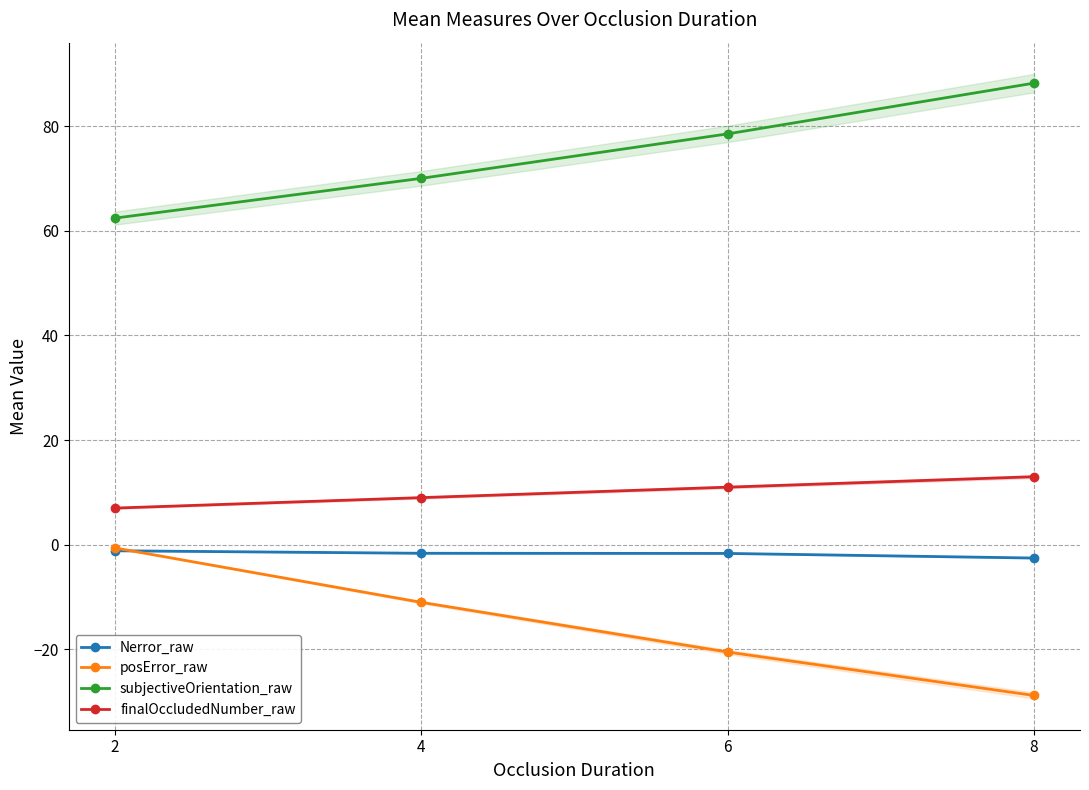

True or false: Nerror_raw has a value of -1.6 at 4.

True